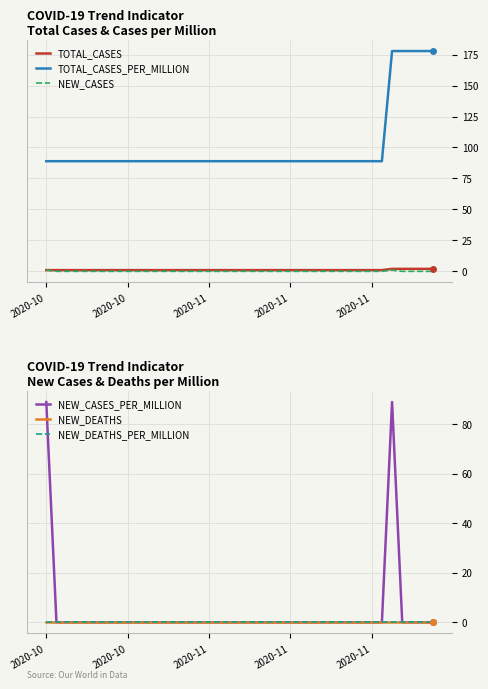

What are all the series names shown in the legend?

TOTAL_CASES, TOTAL_CASES_PER_MILLION, NEW_CASES, NEW_CASES_PER_MILLION, NEW_DEATHS, NEW_DEATHS_PER_MILLION